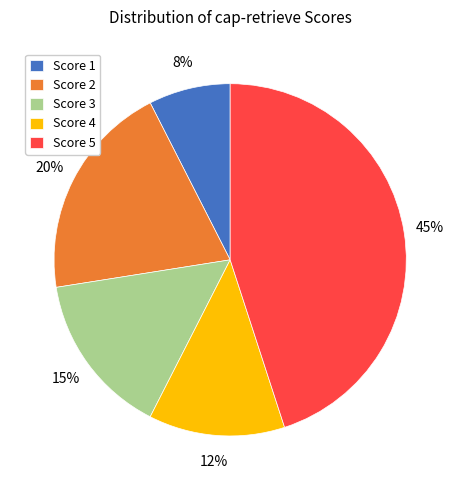

True or false: Score 4 accounts for 12% of the total.

True